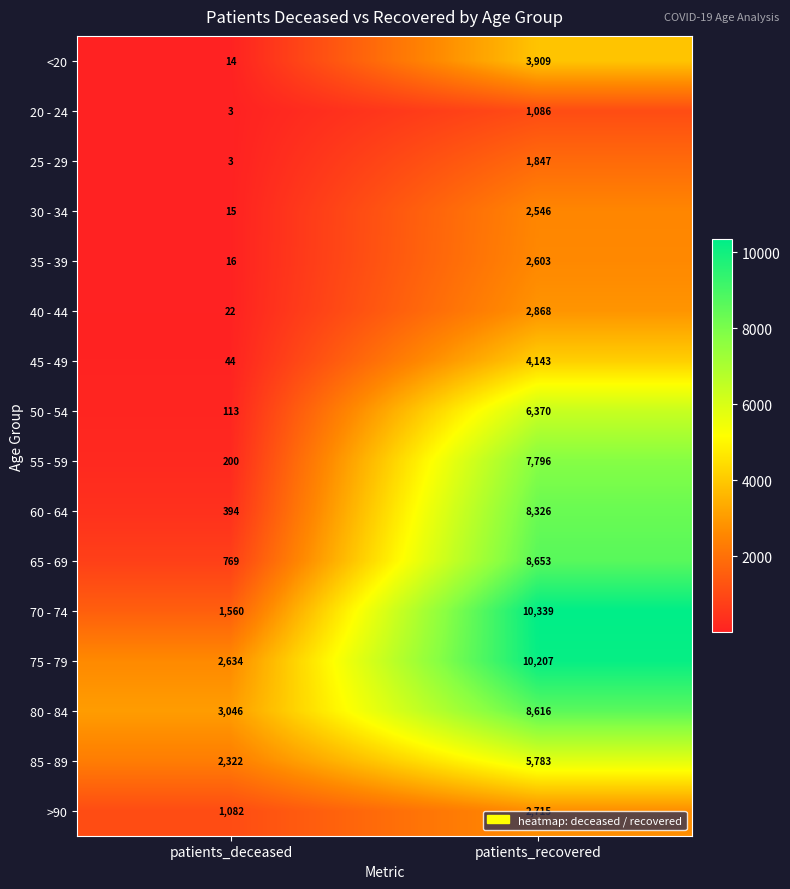

Which series has the widest spread of values?

70 - 74